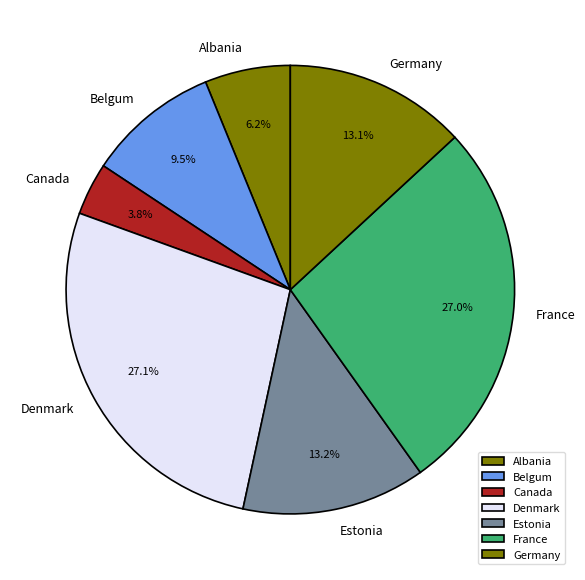

Approximately how many times larger is the value at Estonia compared to France?

0.5